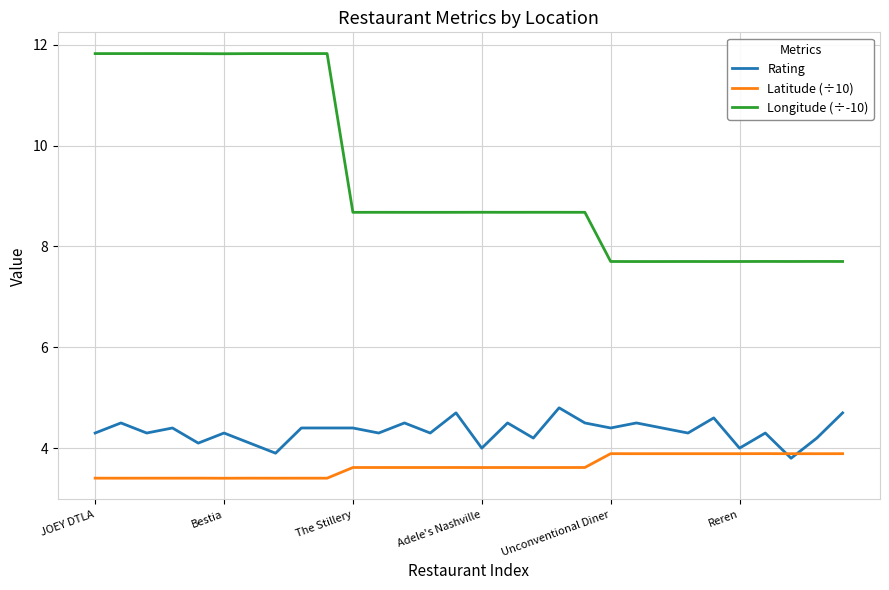

True or false: Latitude (÷10) and Rating intersect in this chart.

True